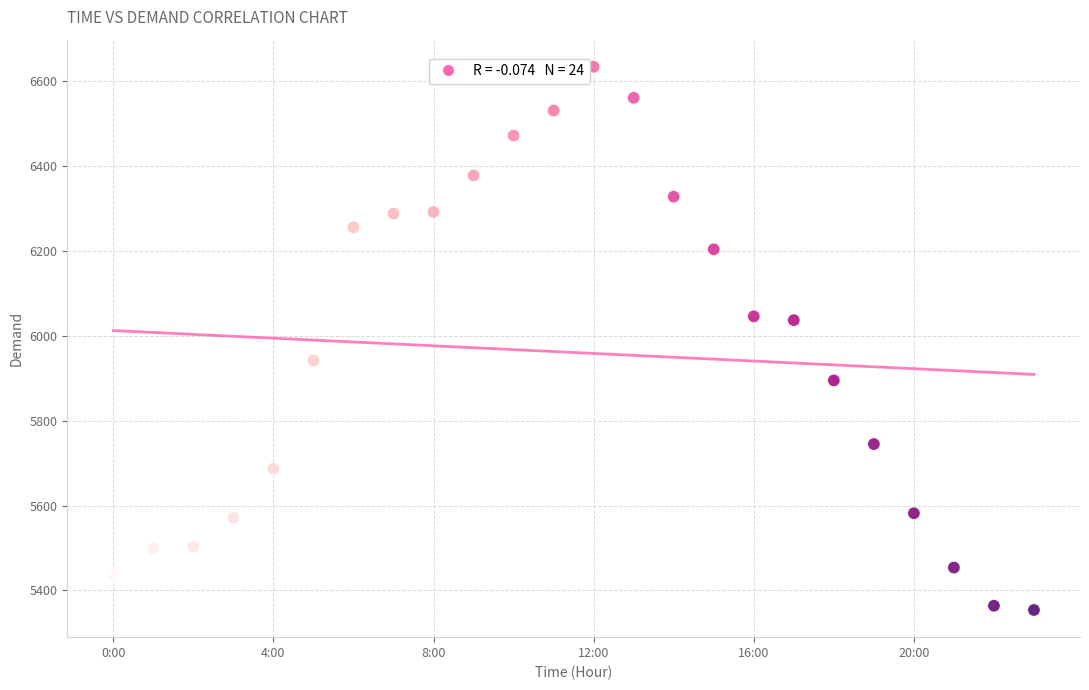

What is the range of Y values (max minus min)?

1280